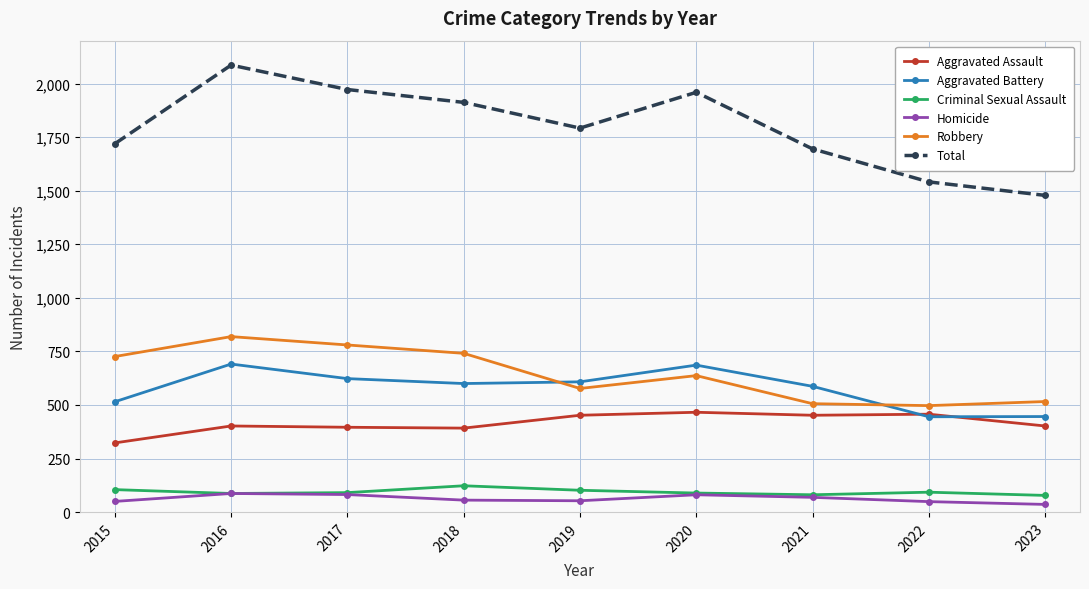

Rank the series by their maximum value, from highest to lowest.

Total, Robbery, Aggravated Battery, Aggravated Assault, Criminal Sexual Assault, Homicide